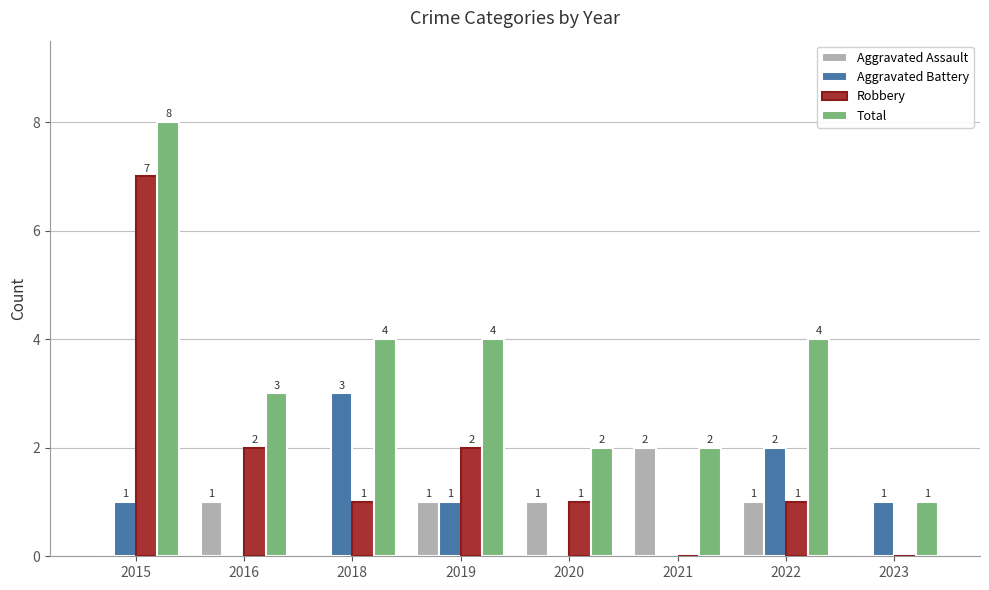

What is the average value of the Aggravated Assault series?

1